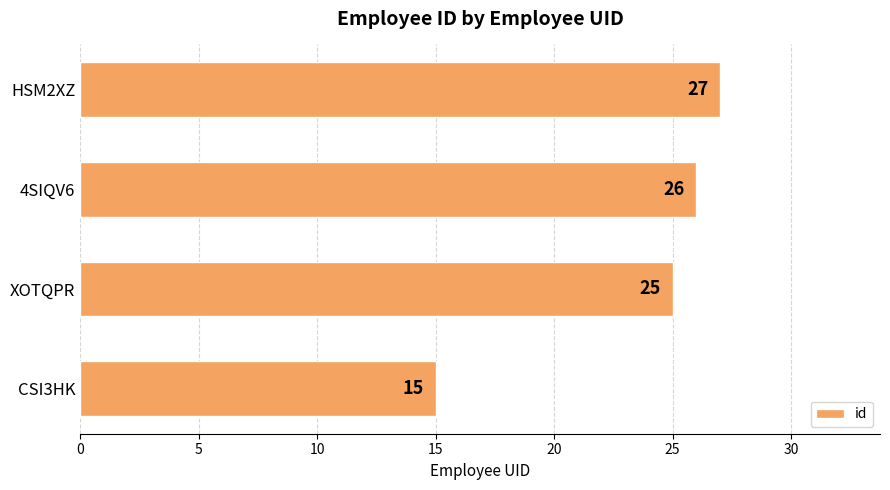

How many bars are there in total?

4